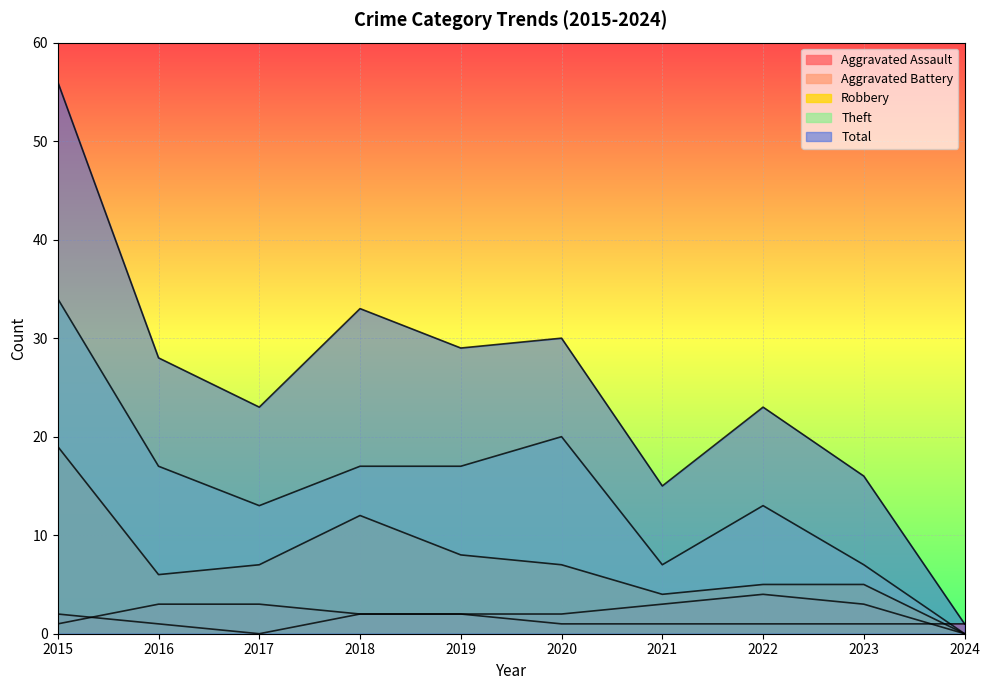

How many positive values does the Aggravated Battery series have?

9